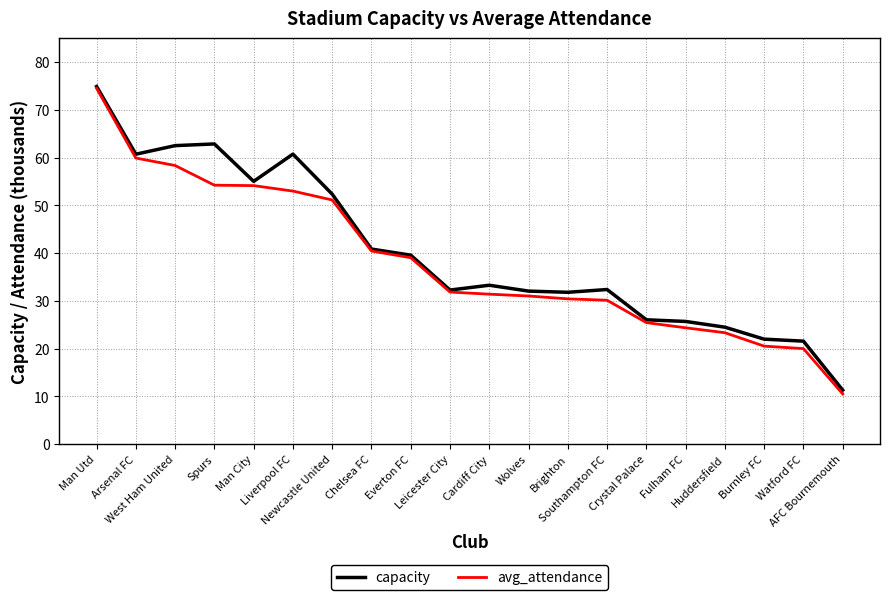

At which category is the sum across all series the highest?

Man Utd